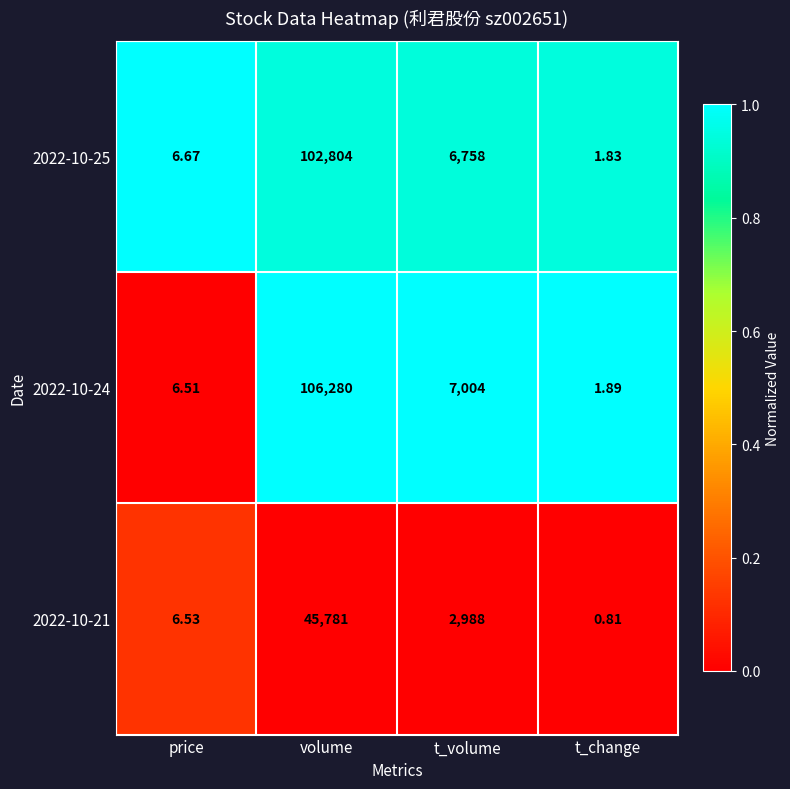

Which category has the highest value across all series?

volume